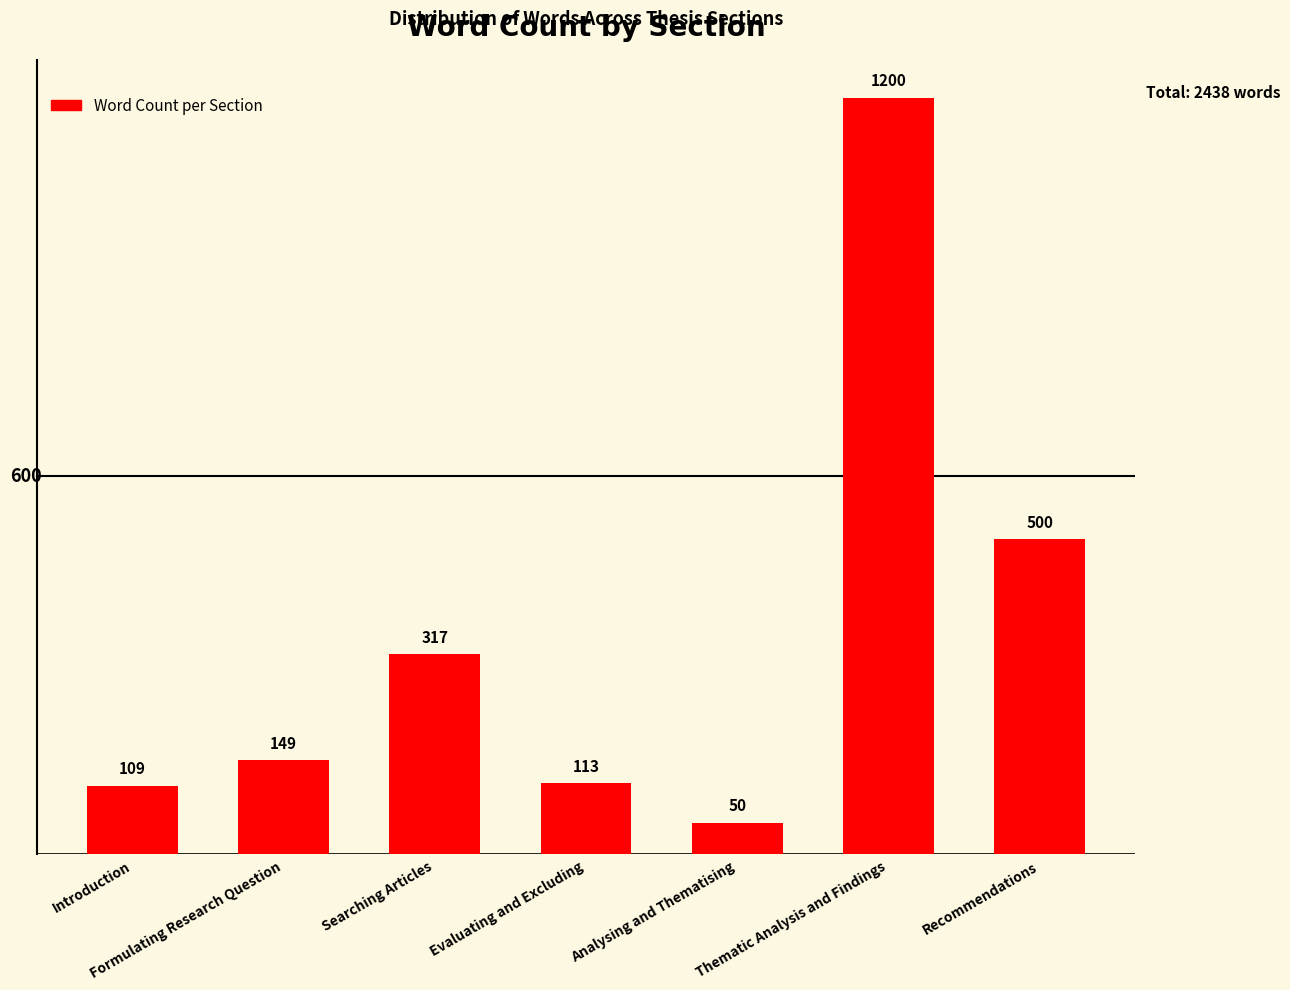

What is the value of the 3rd bar from the left?

317